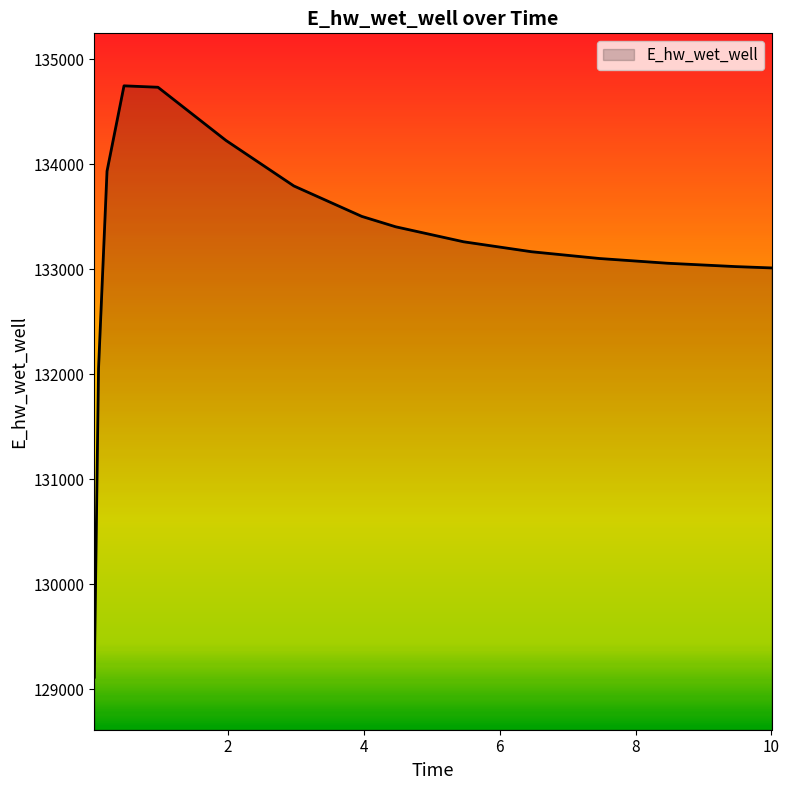

What is the smallest value displayed?

129115.1